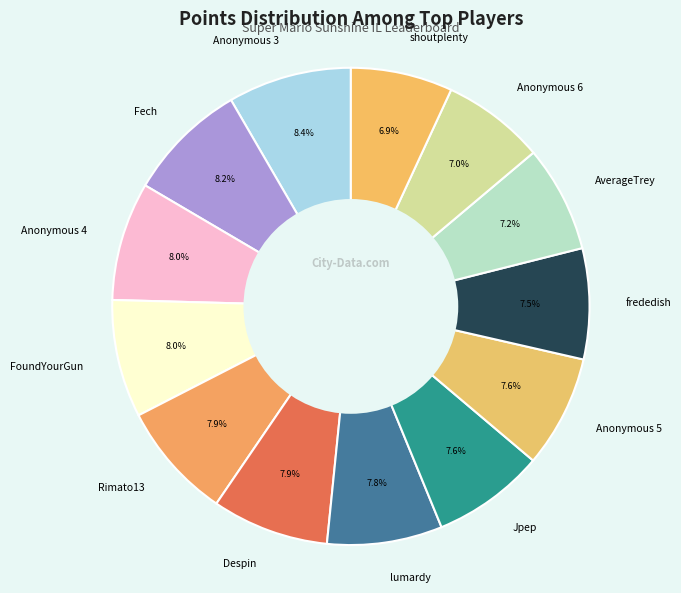

What percentage is the FoundYourGun slice, to the nearest percent?

8%